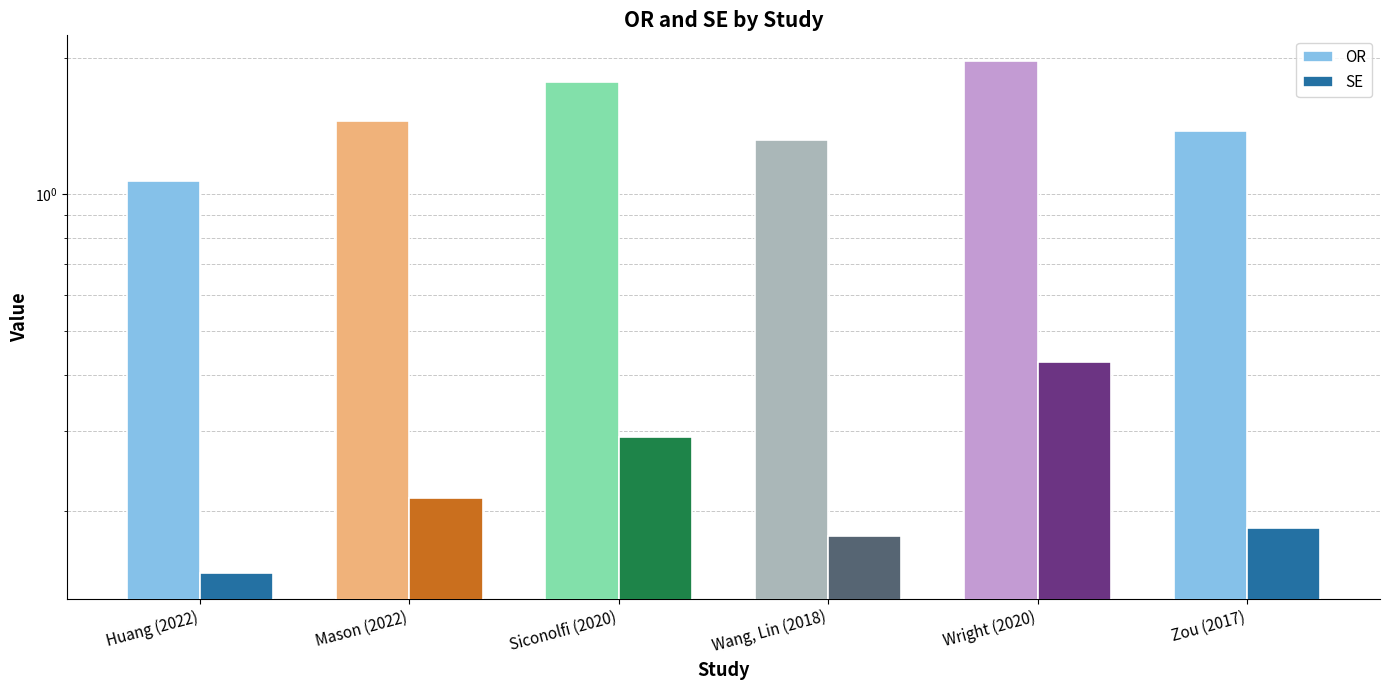

True or false: OR has a value of 1.4 at Mason (2022).

True